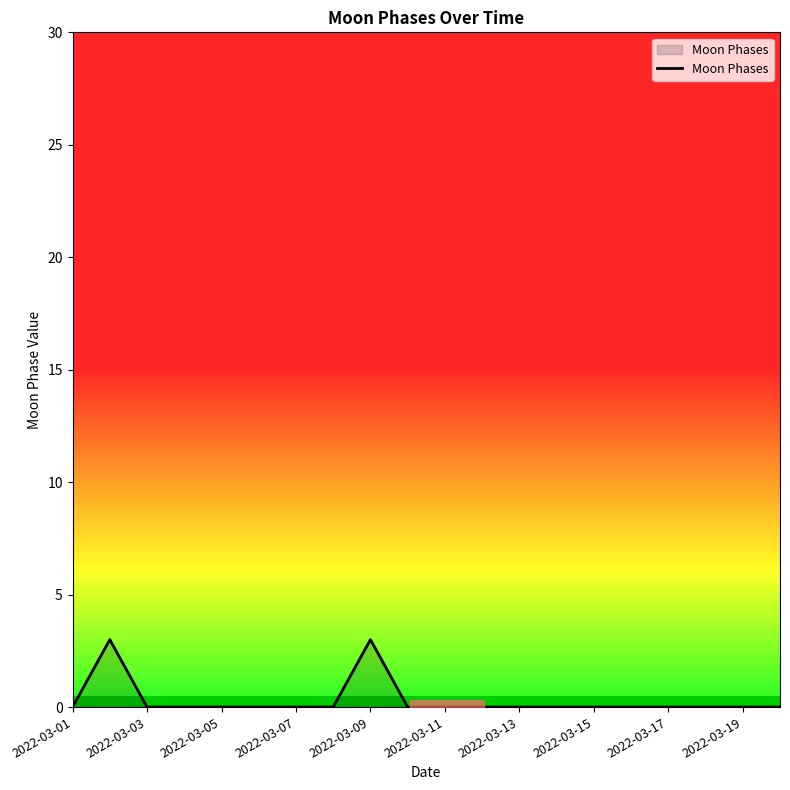

What is the sum of all values?

6